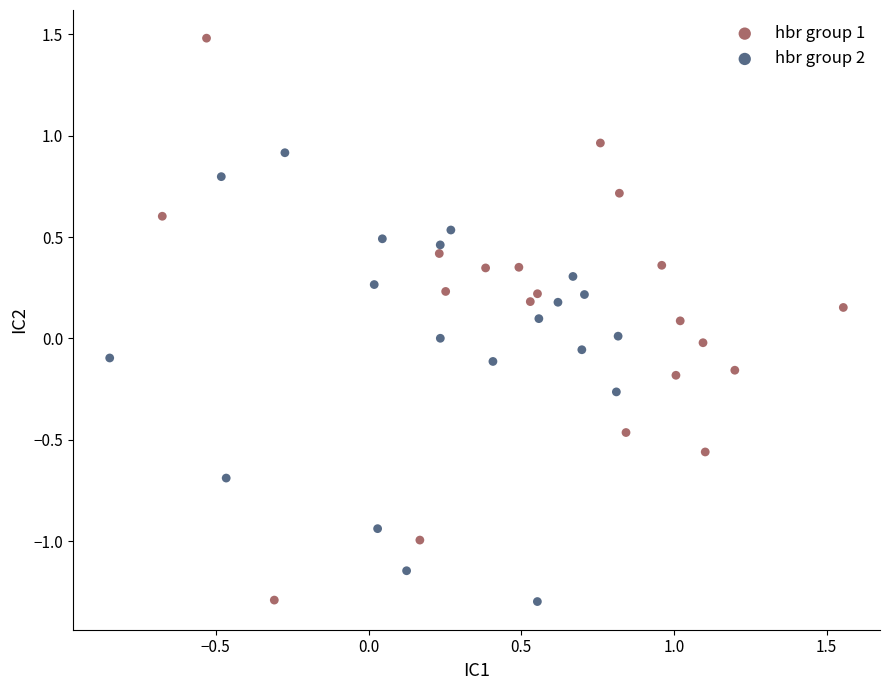

Which series reaches the maximum Y coordinate?

hbr group 1